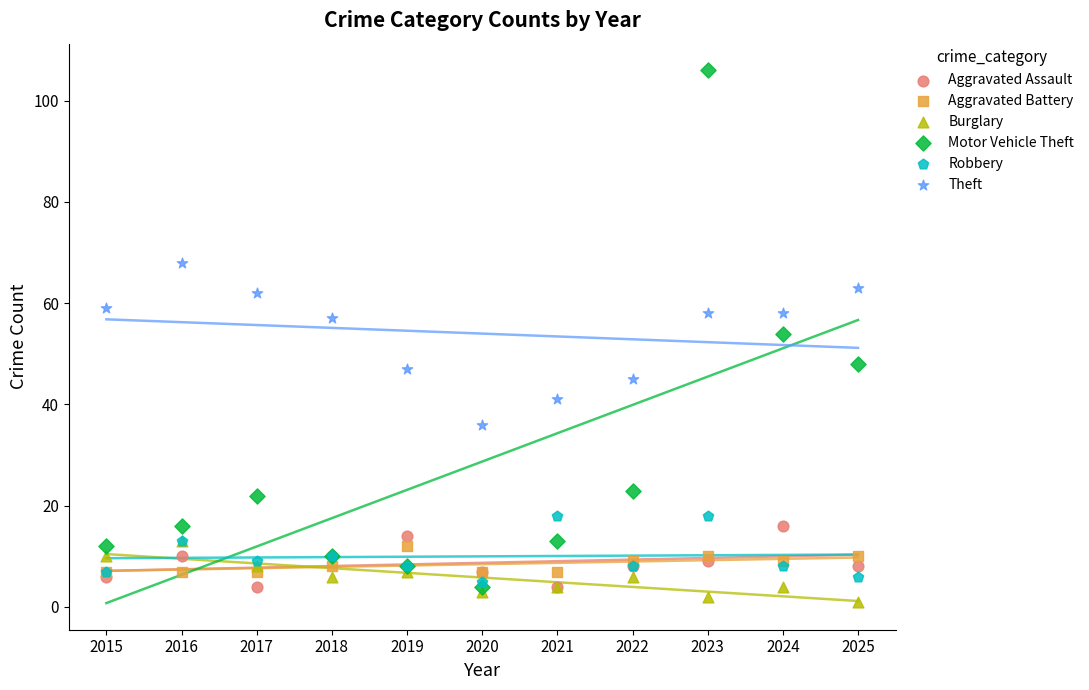

Which series contains the lowest Y value?

Burglary